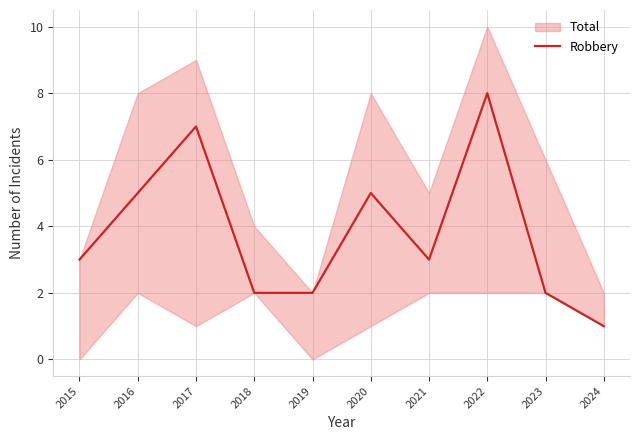

What is the value of the 7th point from the left?

3